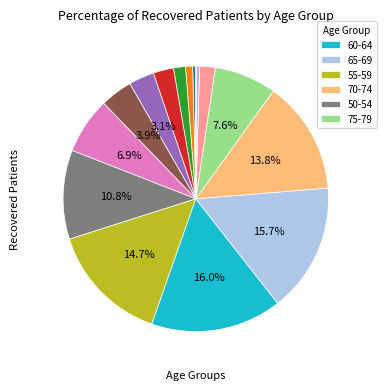

Count the number of slices in the pie.

16